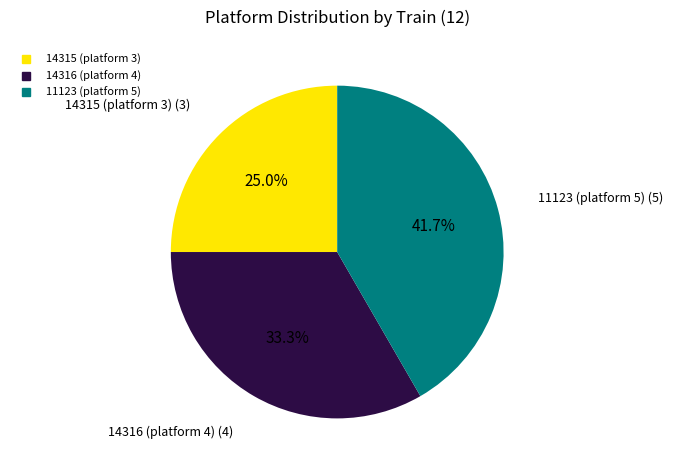

To the nearest percent, what is the average slice percentage?

33%